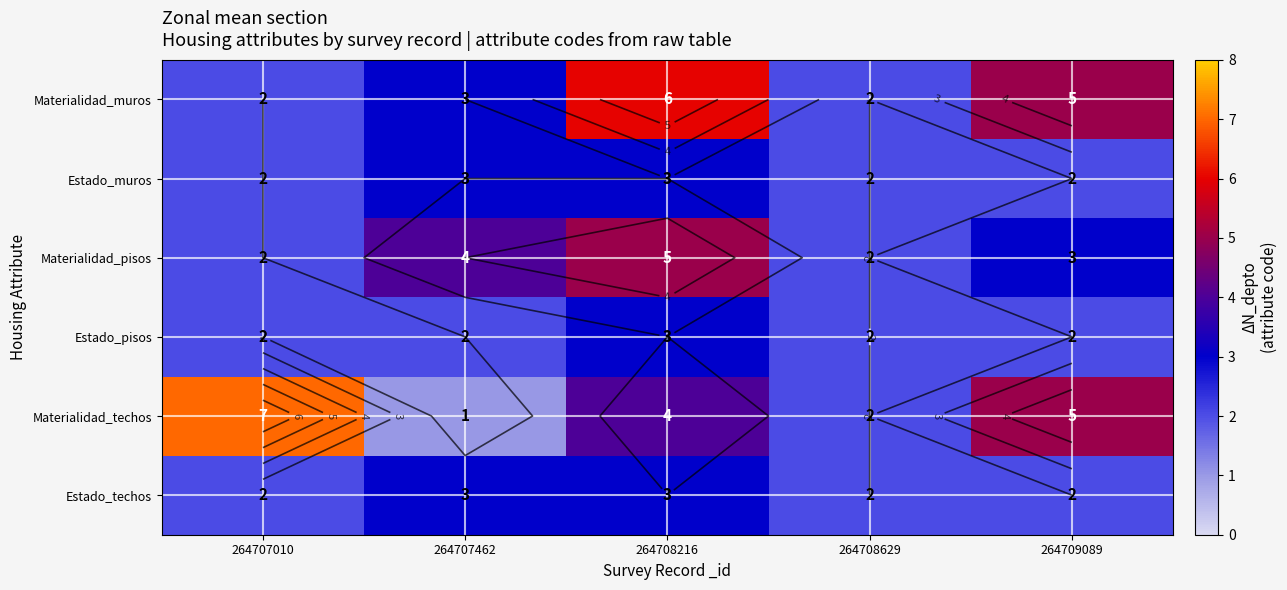

What is the difference between the Materialidad_techos values at 264707462 and 264709089?

4